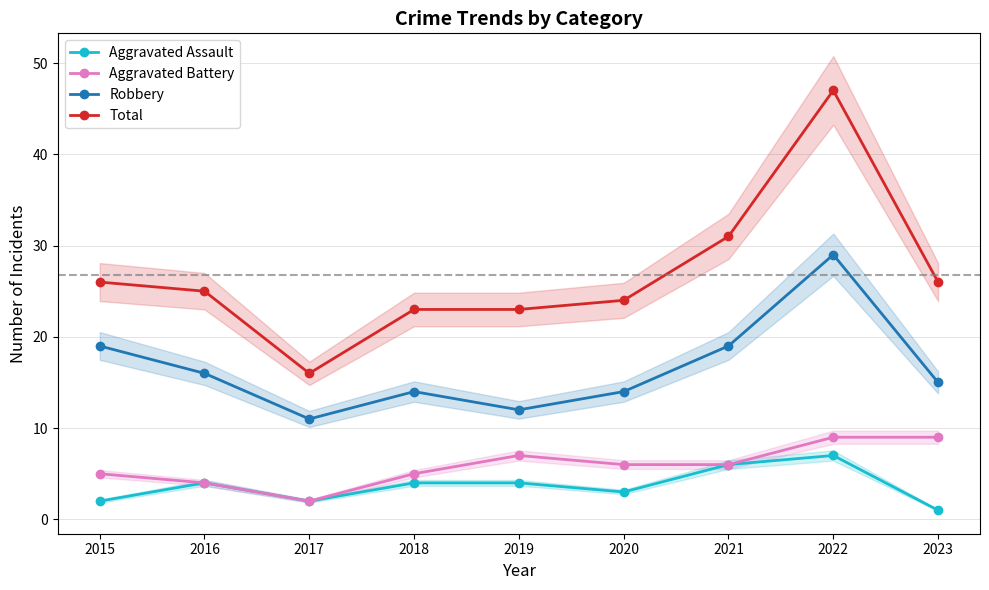

What is the greatest value displayed?

47